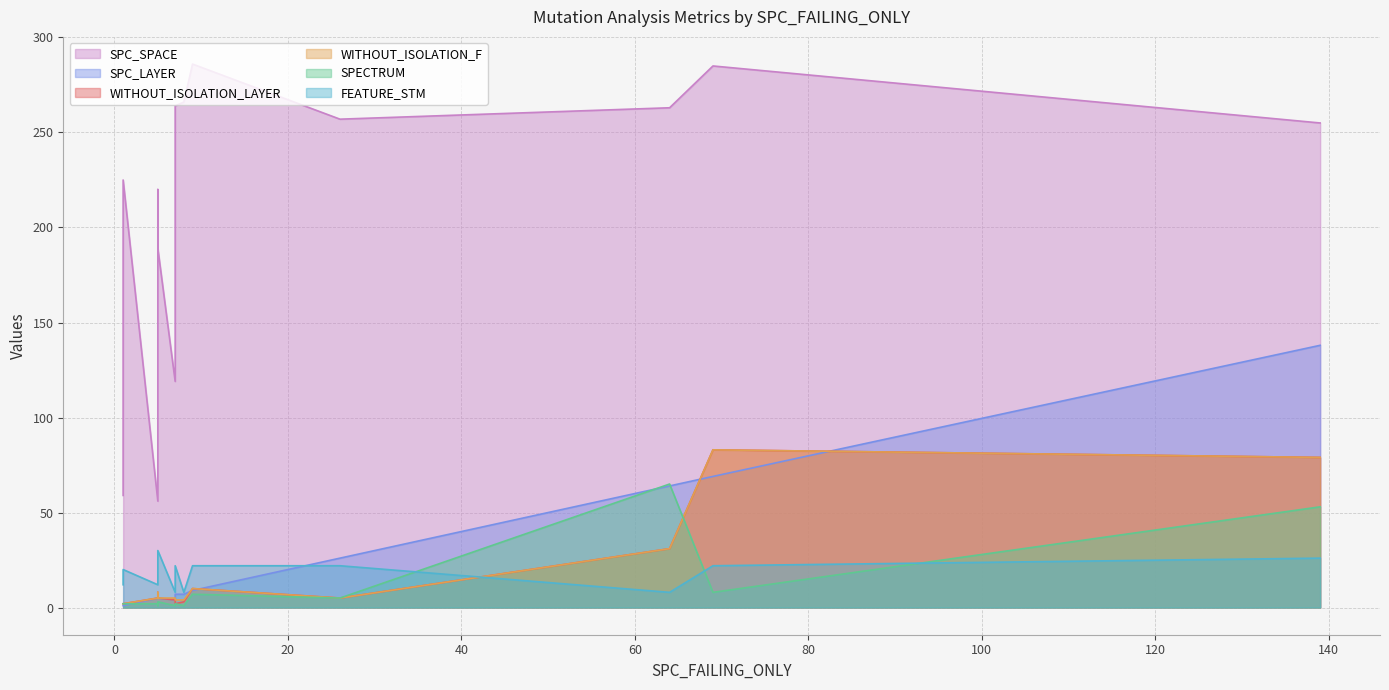

What is the difference between the second highest and minimum values in the SPC_SPACE series?

229